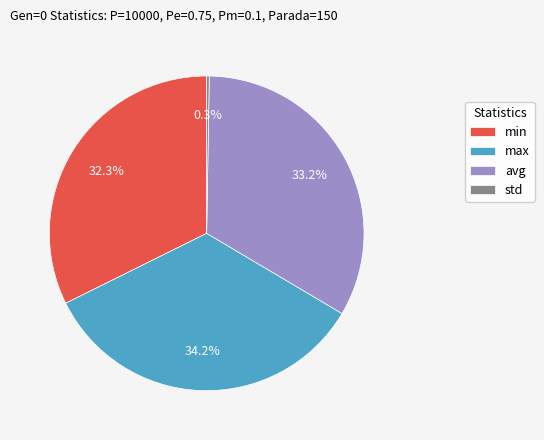

Is there any slice that represents more than half of the pie?

No